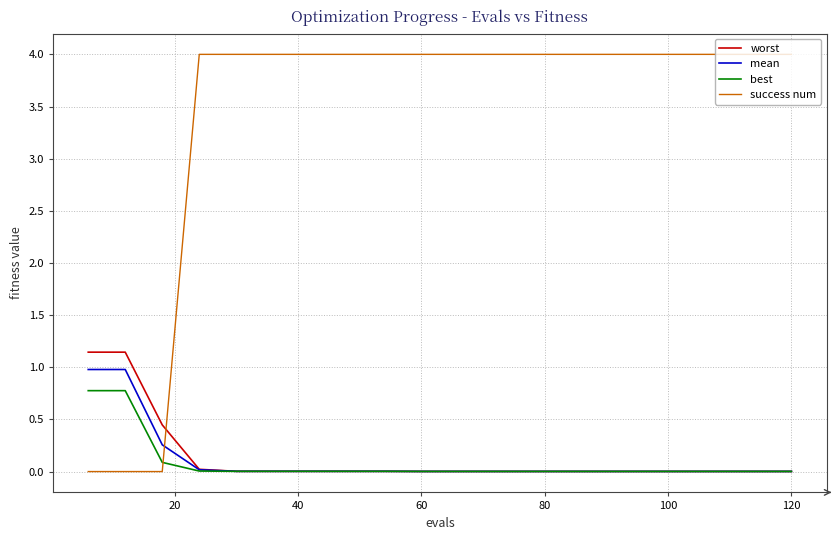

True or false: best and success num cross at least once.

True